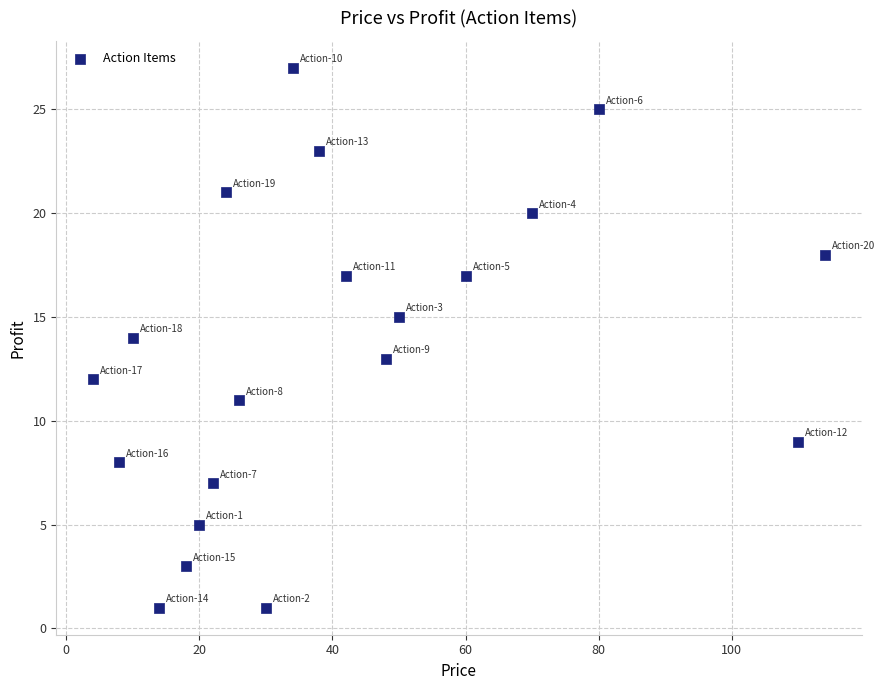

List the coordinates of all points as (X, Y) pairs, reading left to right.

(4, 12)  (8, 8)  (10, 14)  (14, 1)  (18, 3)  (20, 5)  (22, 7)  (24, 21)  (26, 11)  (30, 1)  (34, 27)  (38, 23)  (42, 17)  (48, 13)  (50, 15)  (60, 17)  (70, 20)  (80, 25)  (110, 9)  (114, 18)